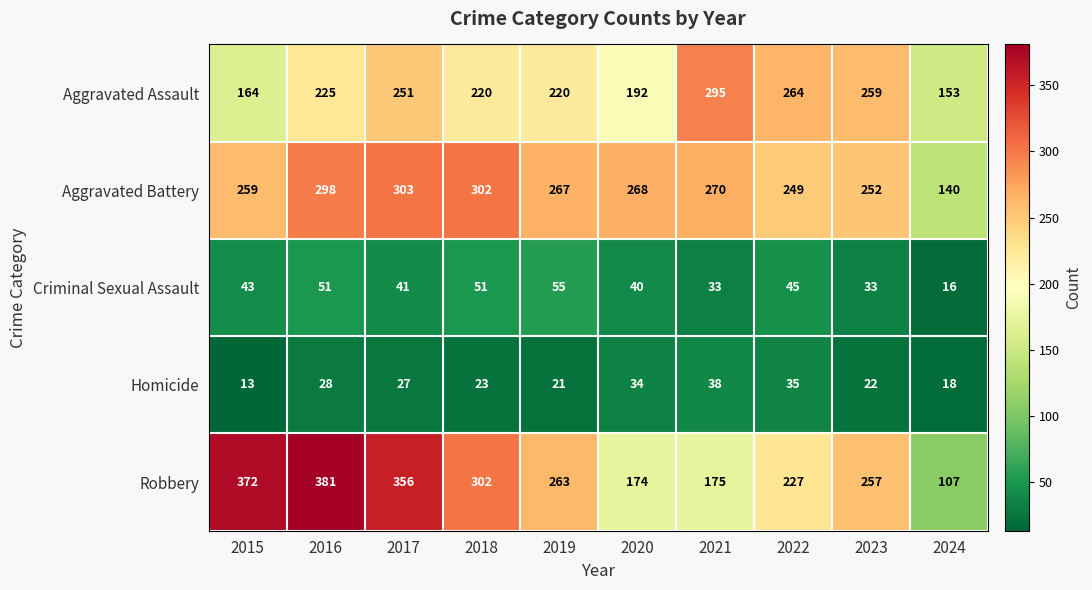

How many categories are shown in the chart?

10